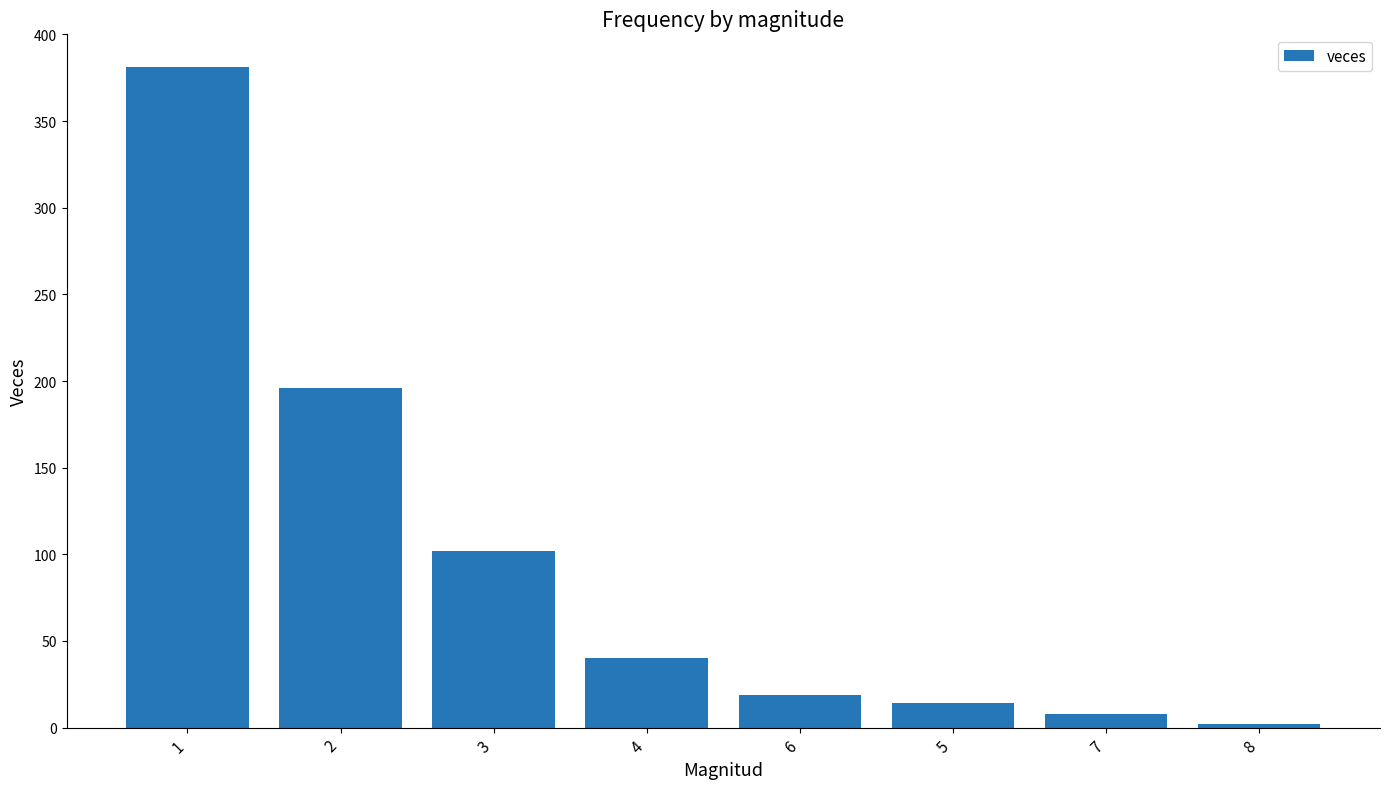

How many categories are shown in the chart?

8